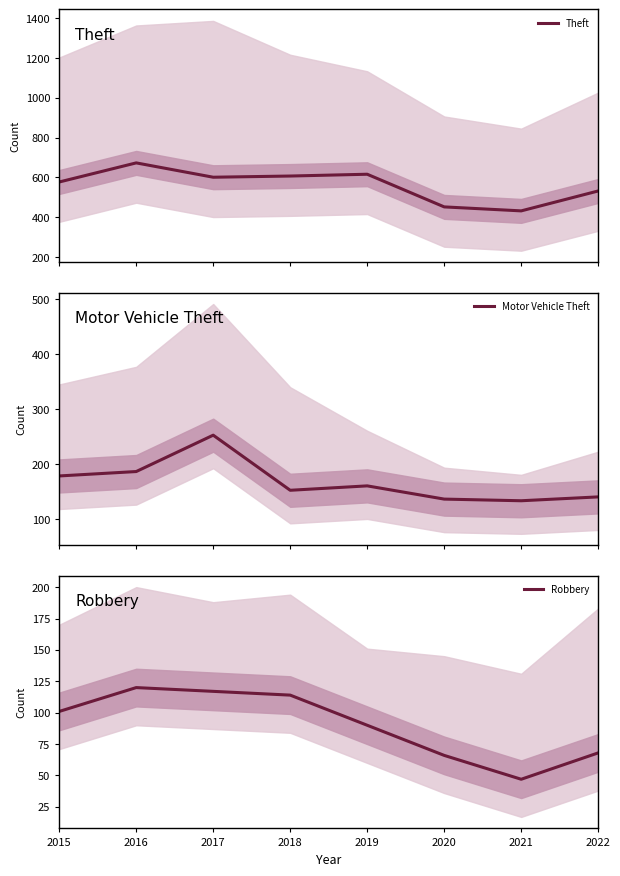

How many lines are shown in the chart?

3